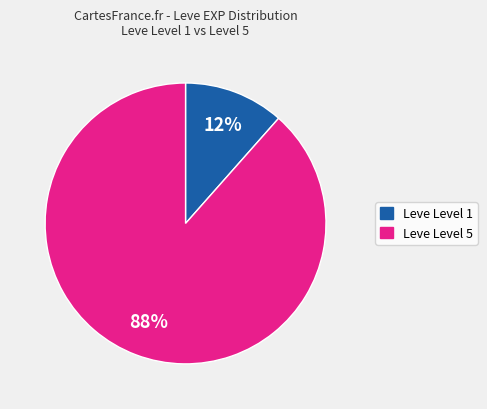

Is there a majority slice in this chart?

Yes